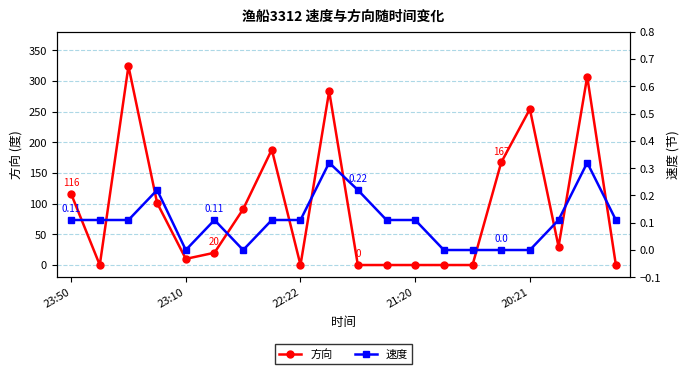

Does the chart display data point markers on the line(s)?

Yes